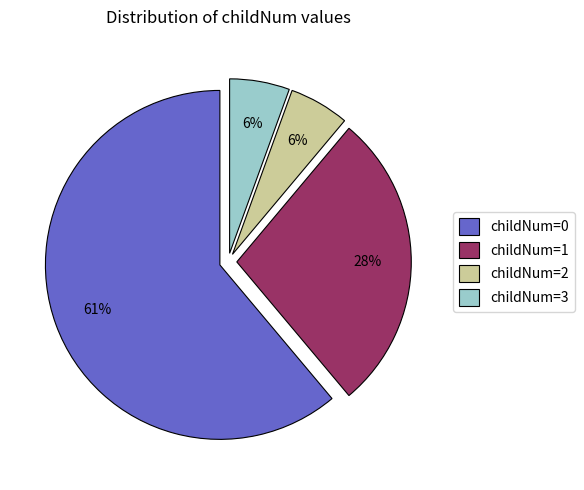

Count the number of slices in the pie.

4